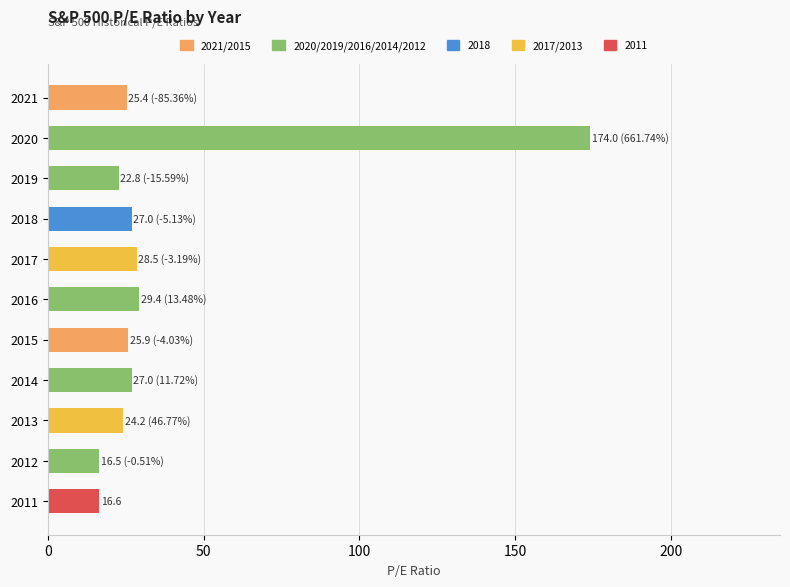

What is the difference between the maximum and minimum values?

157.5